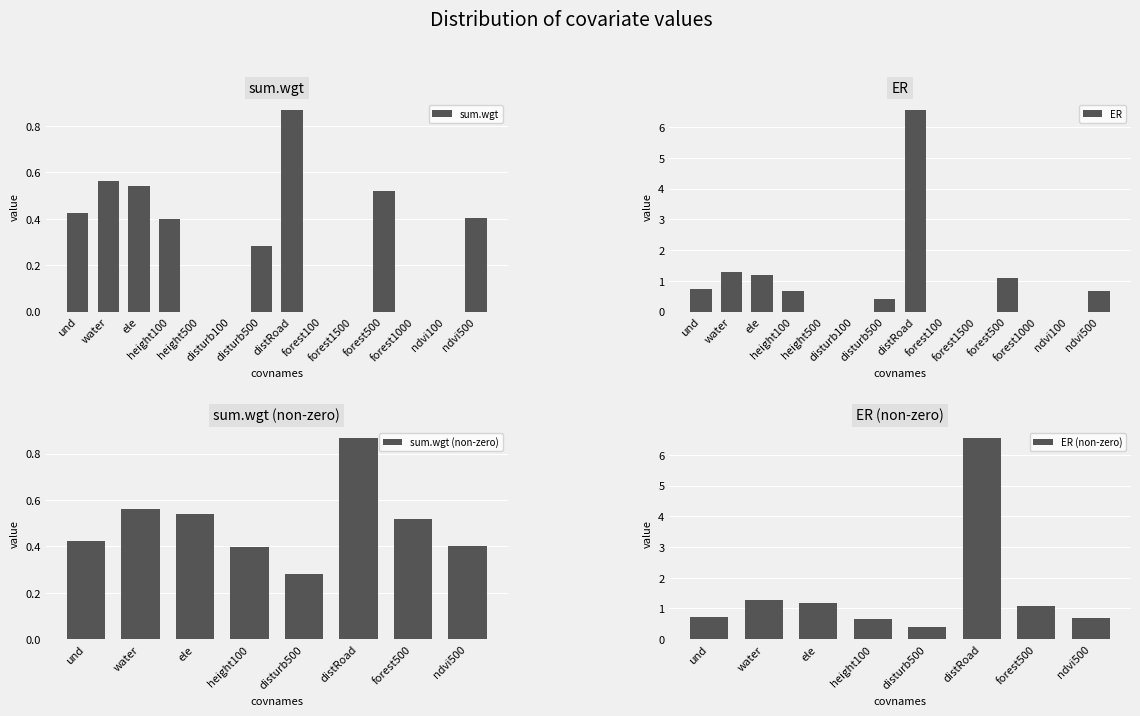

The ER series shows -4.0 at height500. True or false?

False